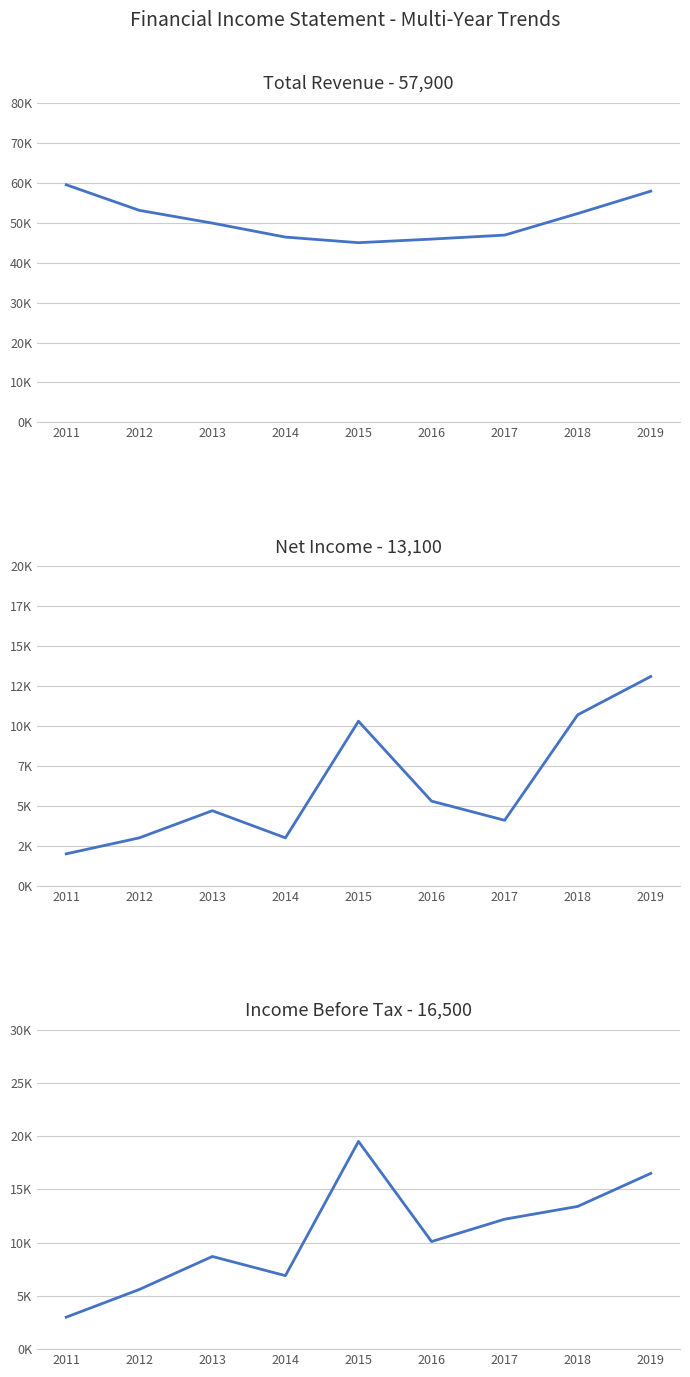

At which category is the sum across all series the highest?

2019